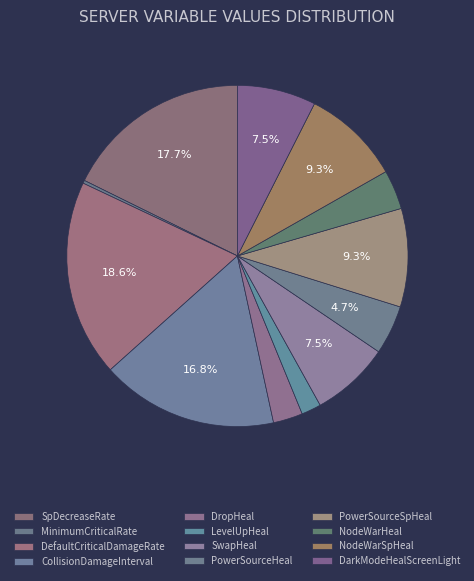

To the nearest percent, what portion does DropHeal represent?

3%